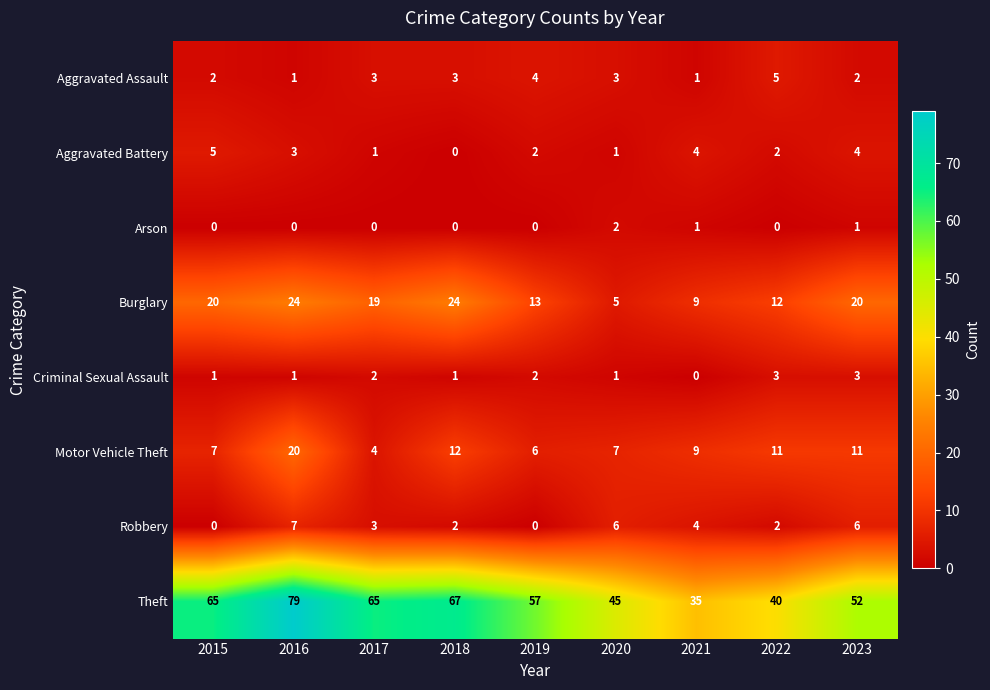

What is the difference between the second highest and second lowest values in the Burglary series?

15